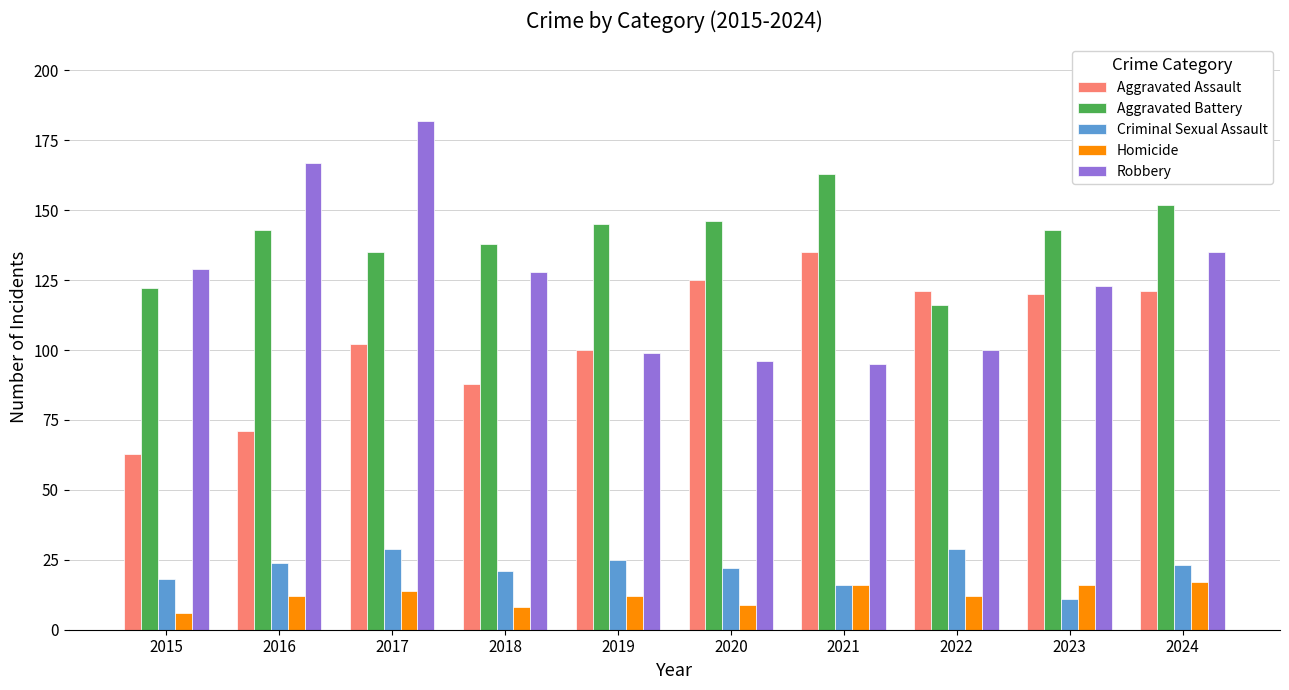

Reading left to right, extract all data points from this chart.

Aggravated Assault: 2015=63	2016=71	2017=102	2018=88	2019=100	2020=125	2021=135	2022=121	2023=120	2024=121
Aggravated Battery: 2015=122	2016=143	2017=135	2018=138	2019=145	2020=146	2021=163	2022=116	2023=143	2024=152
Criminal Sexual Assault: 2015=18	2016=24	2017=29	2018=21	2019=25	2020=22	2021=16	2022=29	2023=11	2024=23
Homicide: 2015=6	2016=12	2017=14	2018=8	2019=12	2020=9	2021=16	2022=12	2023=16	2024=17
Robbery: 2015=129	2016=167	2017=182	2018=128	2019=99	2020=96	2021=95	2022=100	2023=123	2024=135